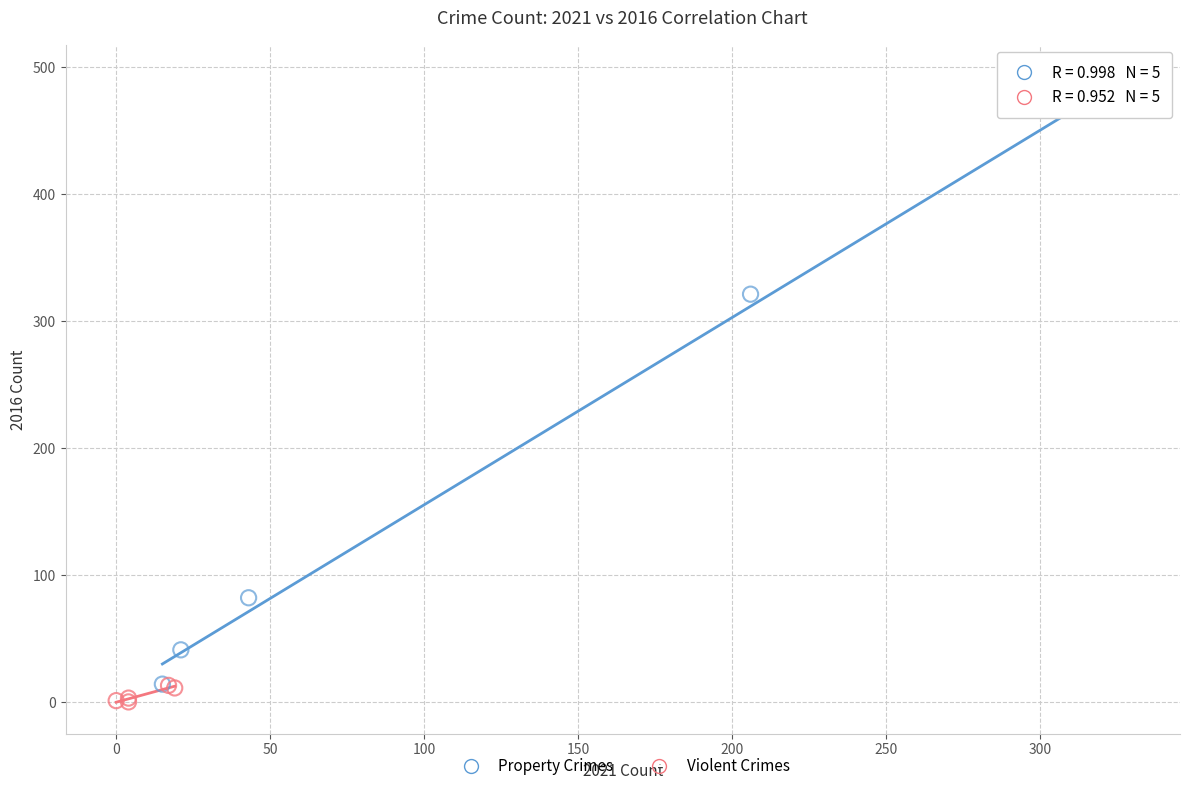

Which series has the widest spread of Y values?

Property Crimes